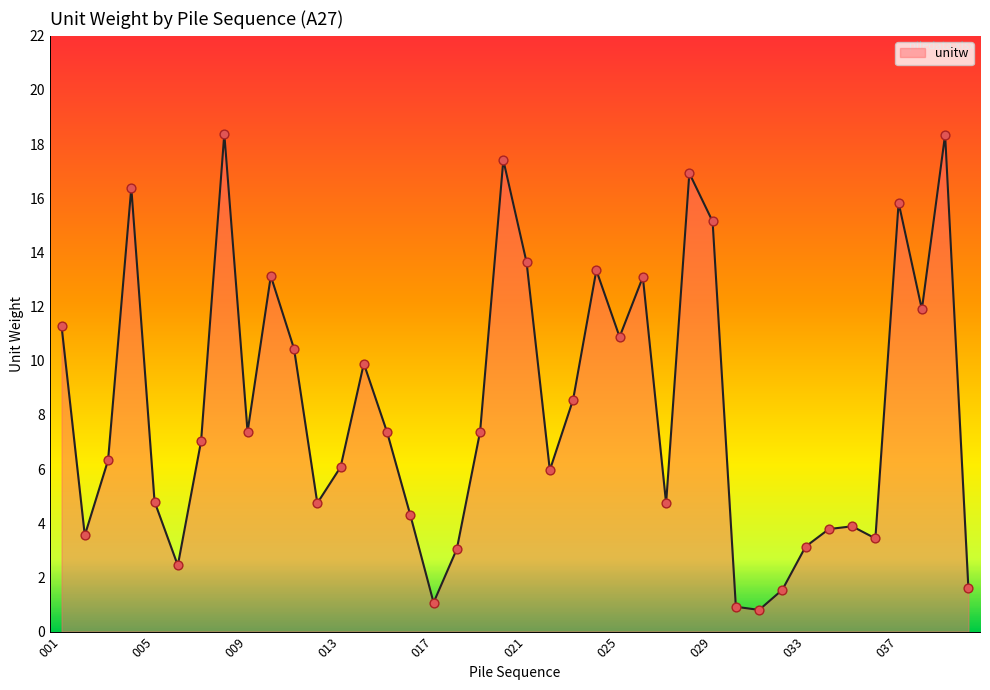

What is the greatest value displayed?

18.4